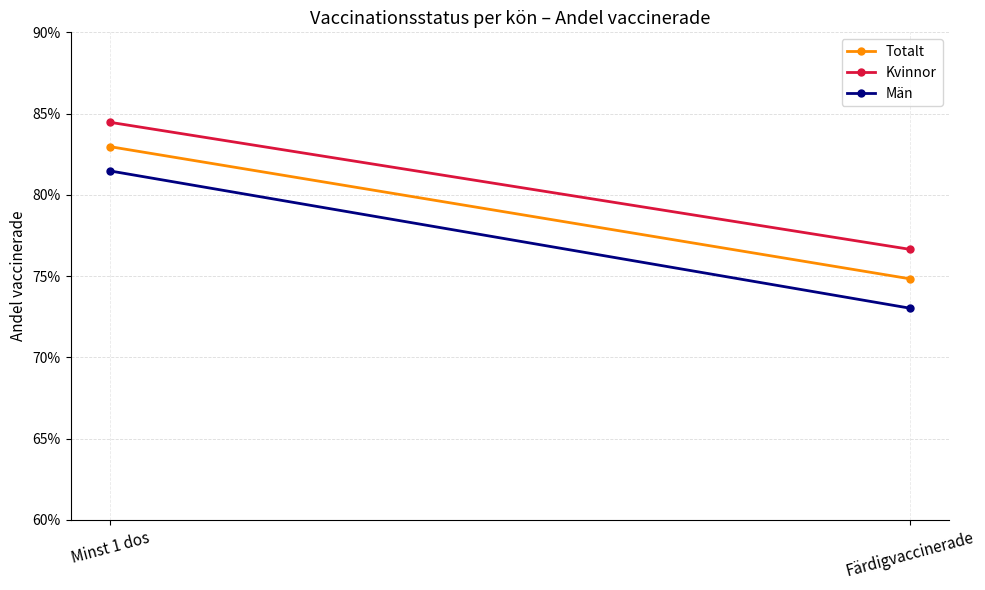

Count the number of categories in the chart.

2